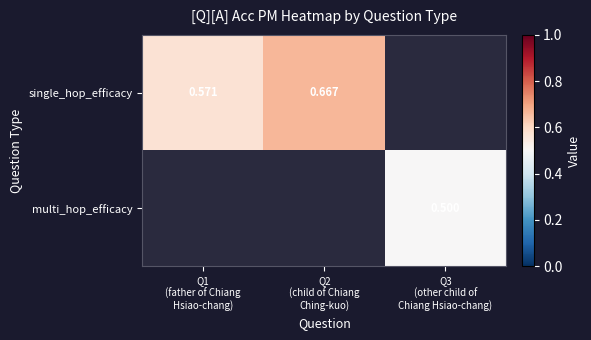

Is it true that multi_hop_efficacy equals 0.5 at Q3 (other child of Chiang Hsiao-chang)?

True